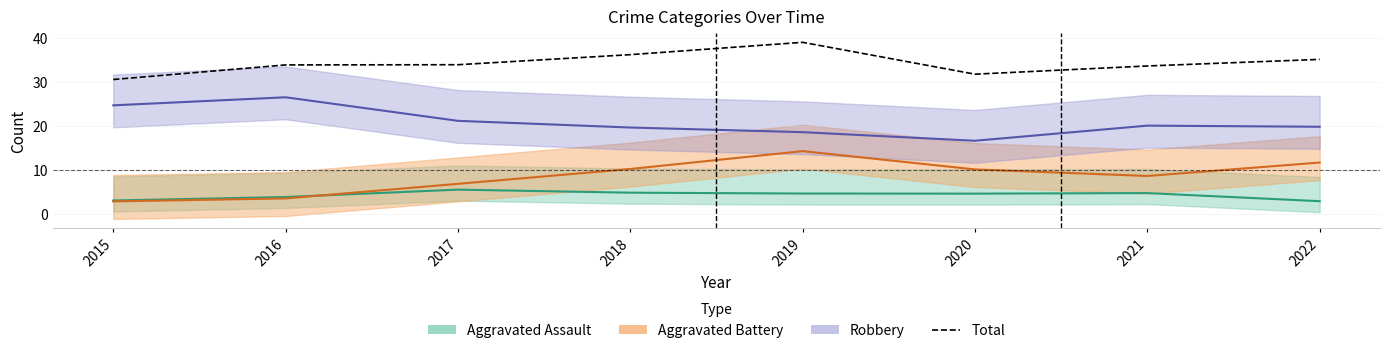

Which category has the highest value across all series?

2019